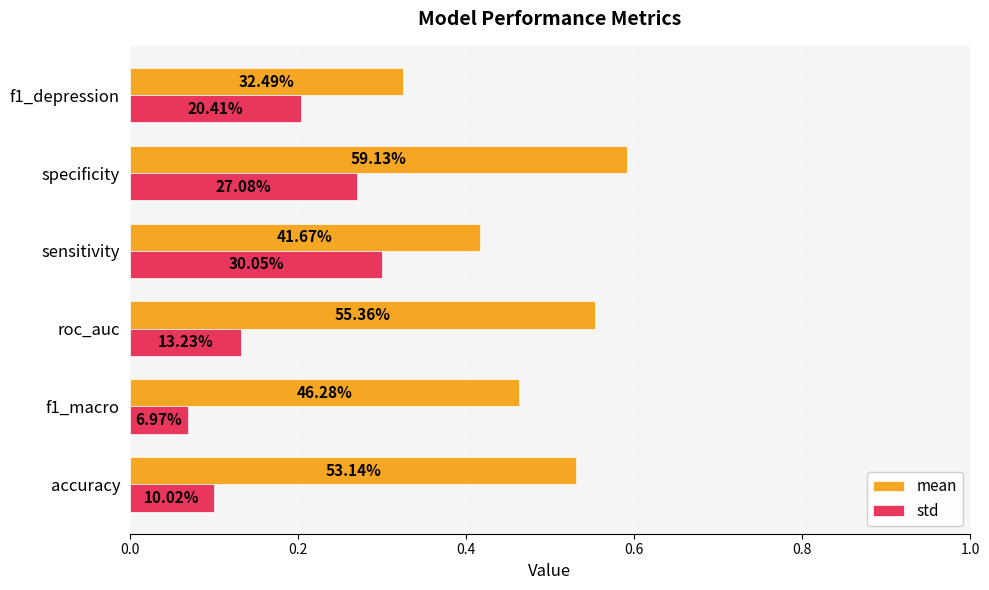

What are all the series names shown in the legend?

mean, std